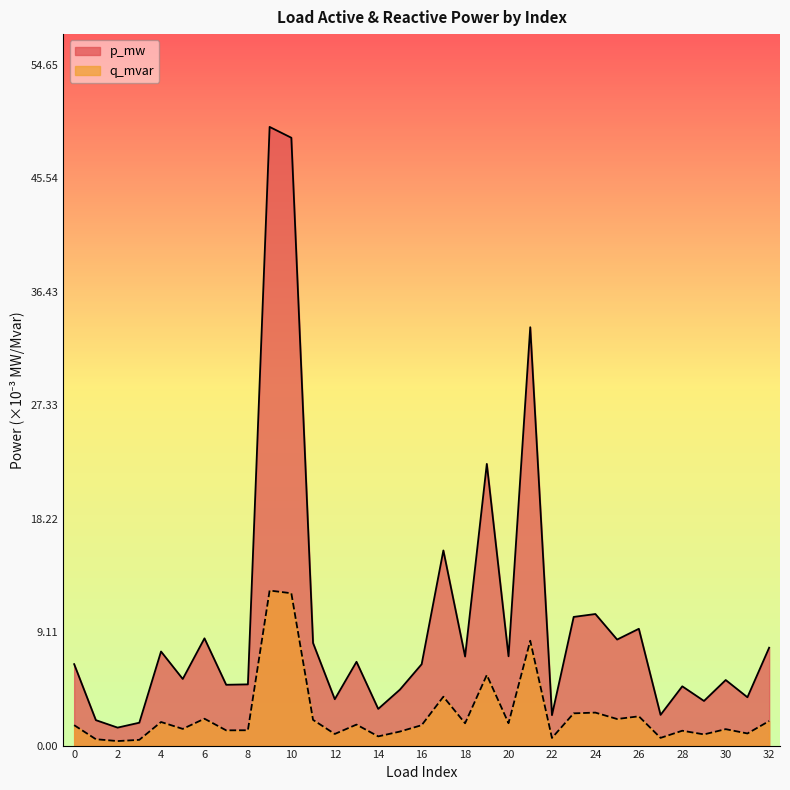

Does the chart display data point markers on the line(s)?

No